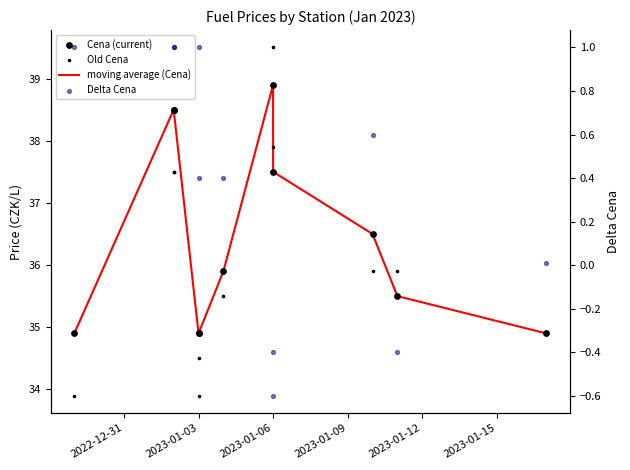

Which series reaches the maximum Y coordinate?

Old Cena